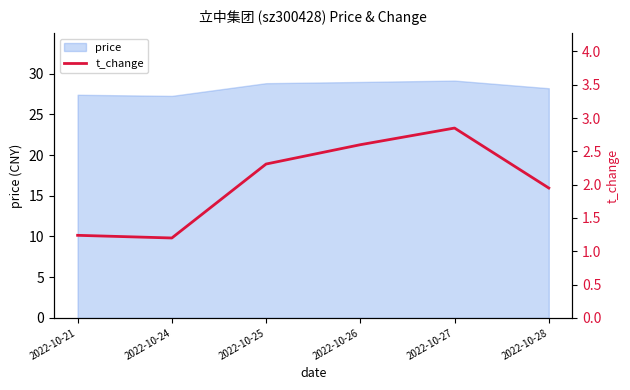

At which category does the data reach its first local valley?

2022-10-24